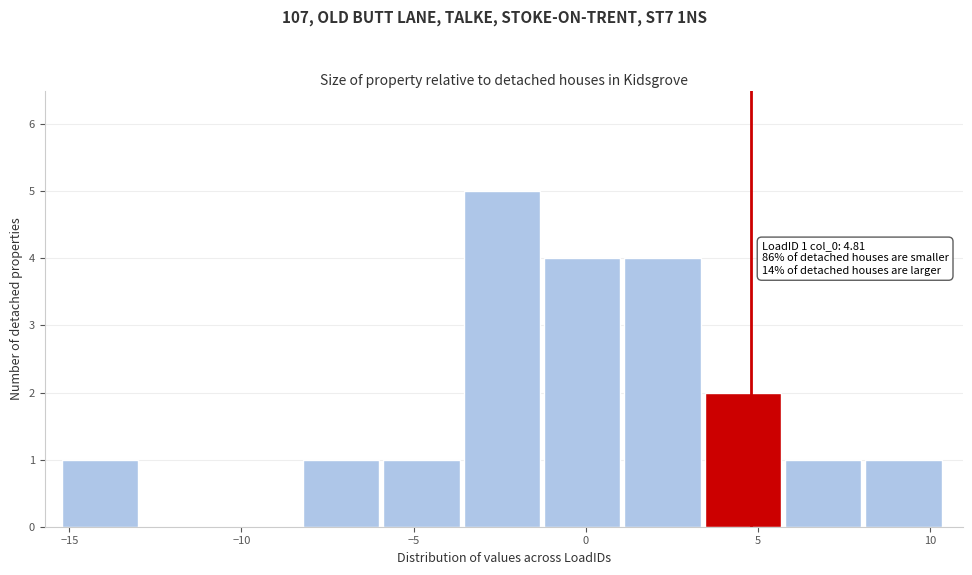

Over which range of the x-axis is the bar tallest?

-3.5 to -1.0